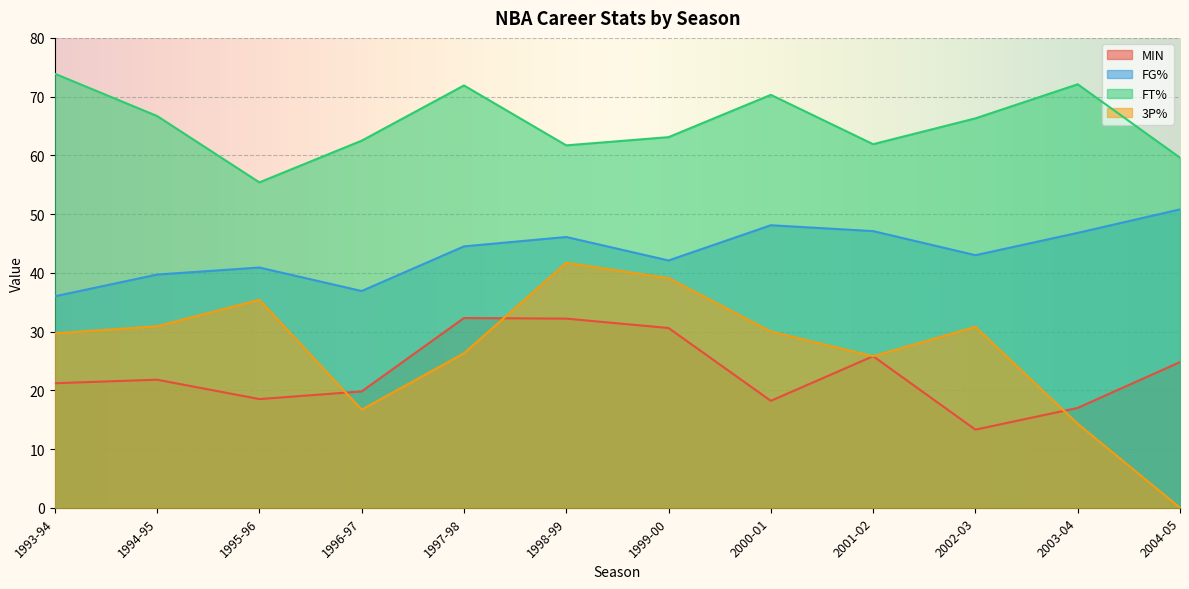

What is the value of the FG% point at the 3rd from the left?

40.9